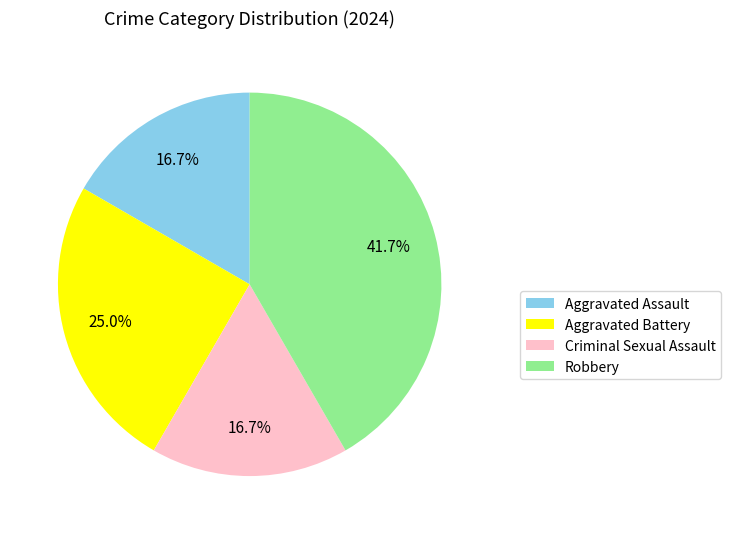

Does Robbery account for over 50% of the chart?

No